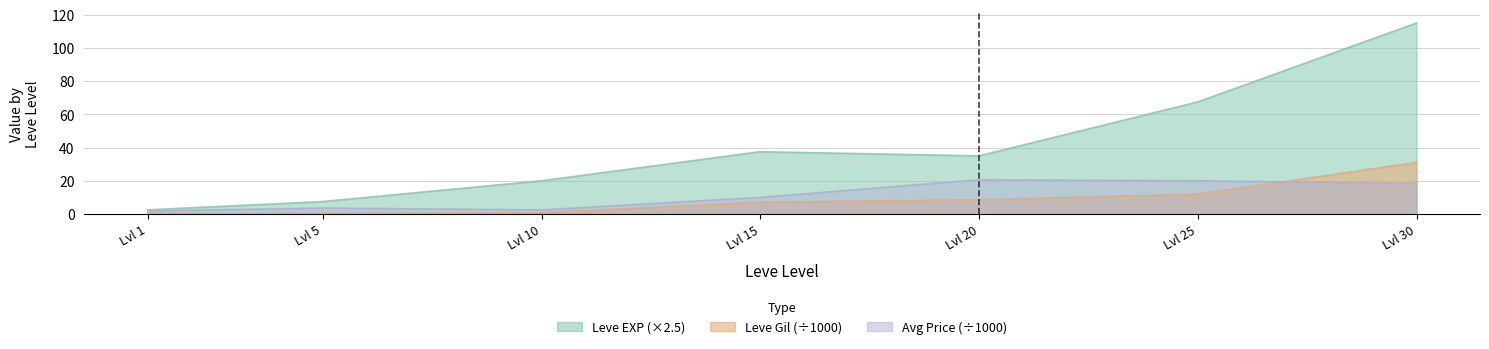

What is the sum of the currentAveragePrice values at Lvl 5 and Lvl 25?

23.6